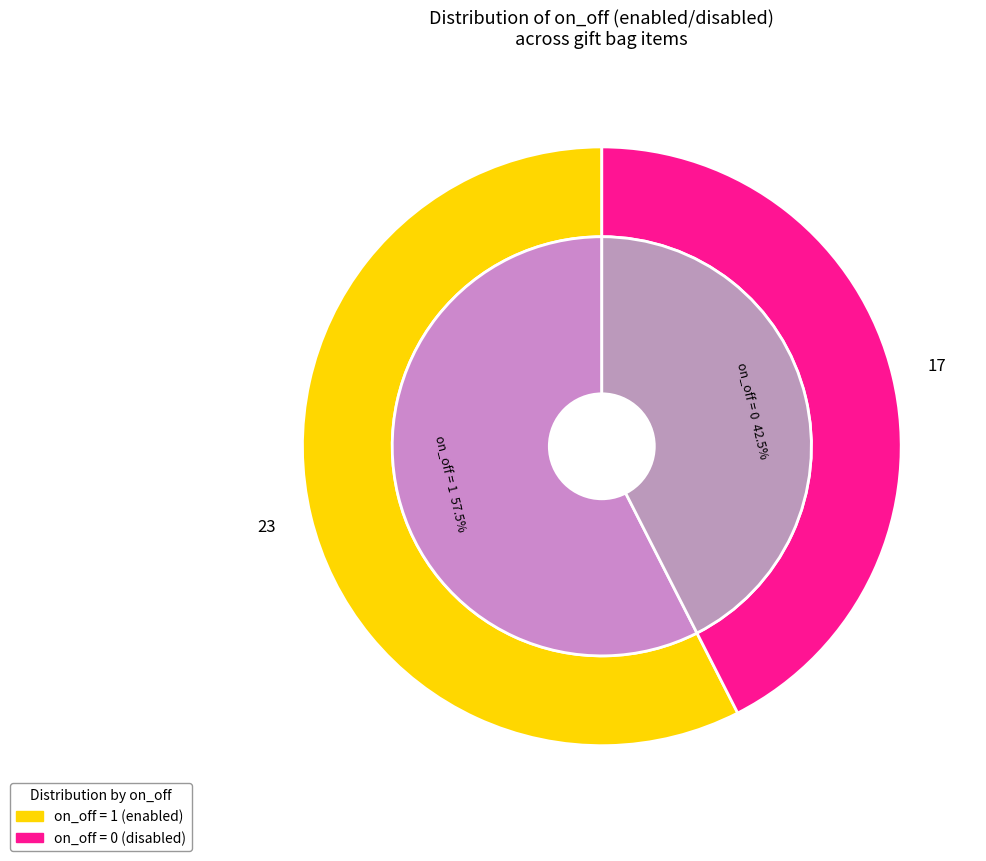

To the nearest percent, what is the average slice percentage?

50%